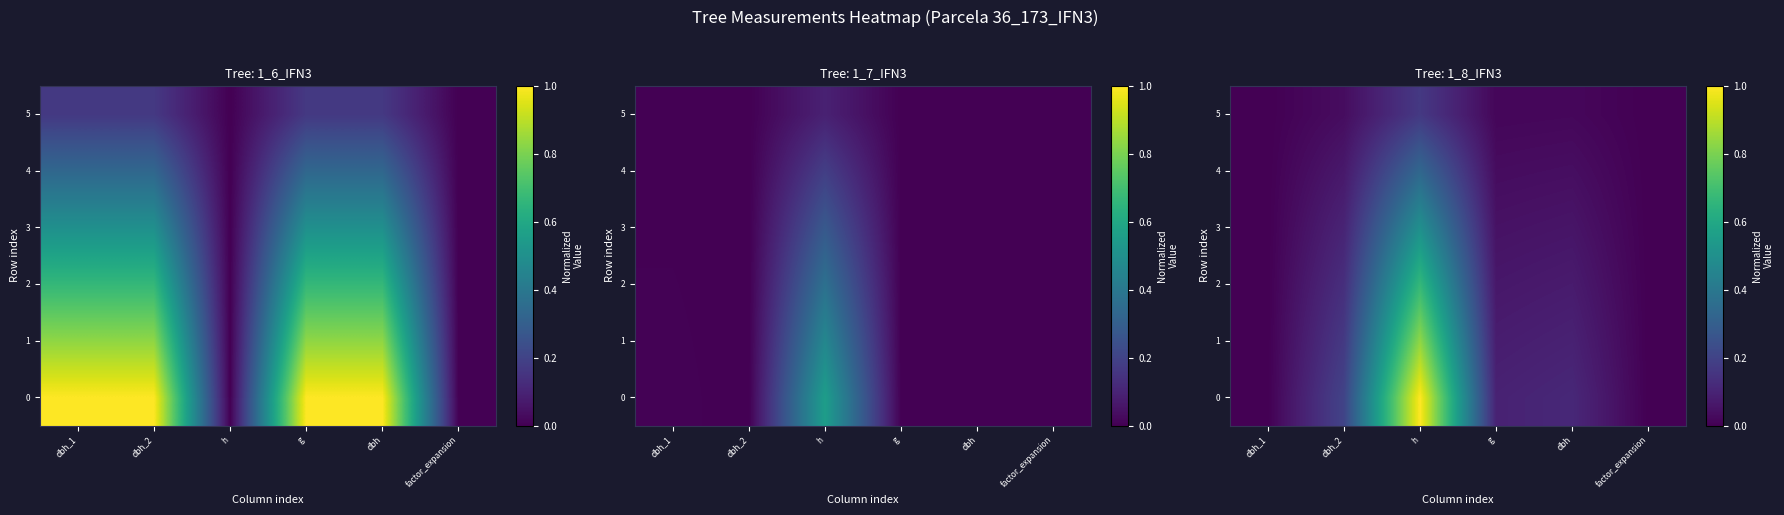

Which has a higher value, h or dbh_2?

h